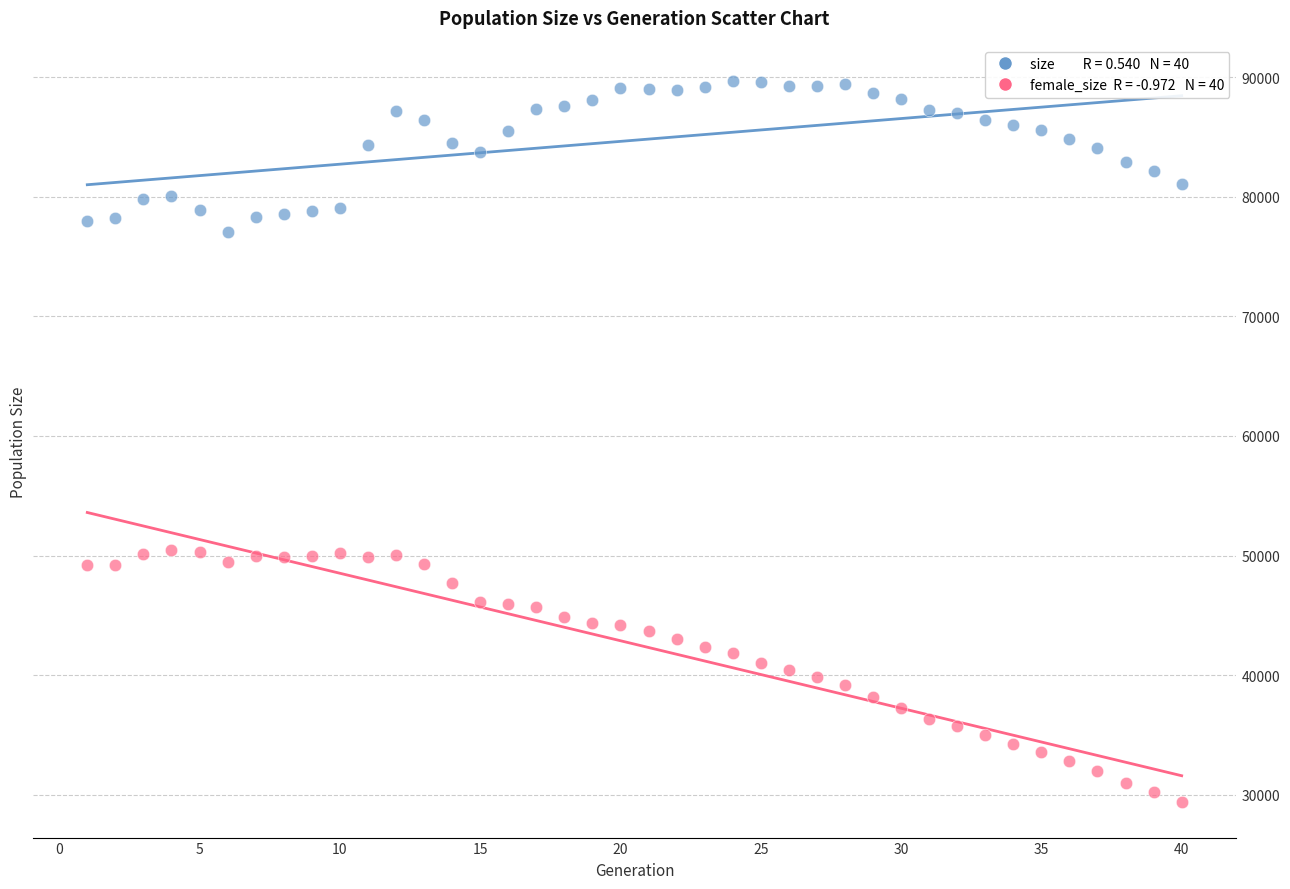

Across all data points, what is the range of X values (max minus min)?

39